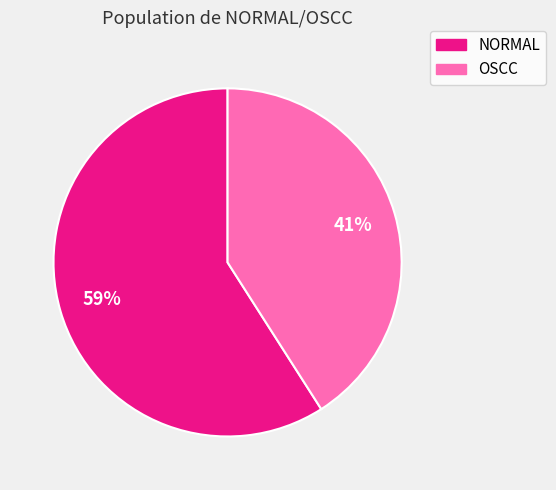

What percentage is the OSCC slice, to the nearest percent?

41%